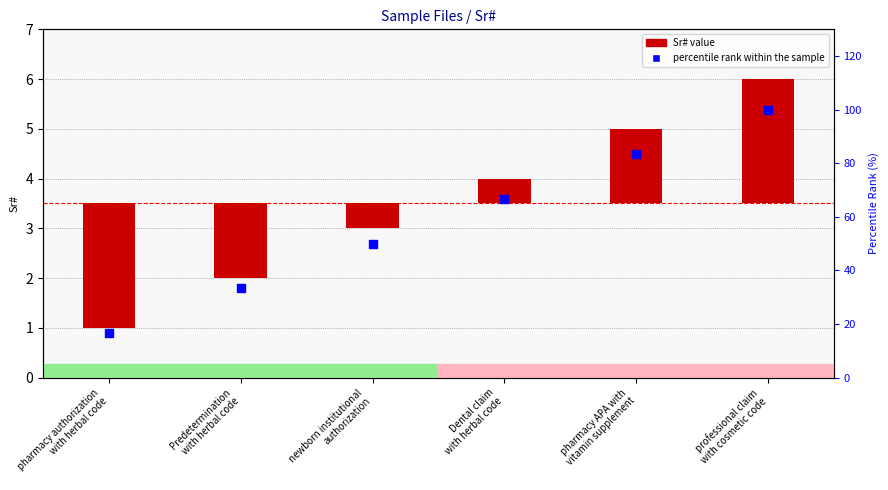

Is the value of percentile rank within the sample at Predetermination
with herbal code greater than the value of Sr# at newborn institutional
authorization?

Yes